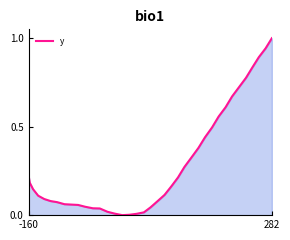

What is the difference between the maximum and minimum values?

1.0